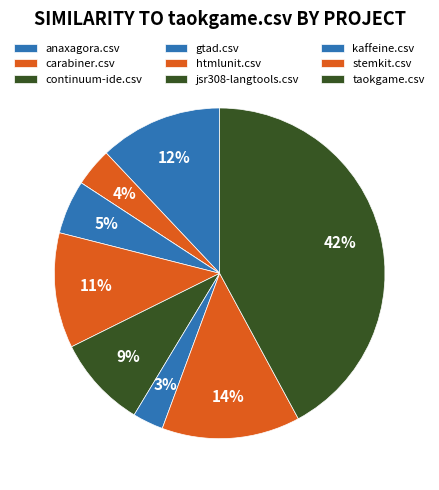

To the nearest percent, what portion does gtad.csv represent?

5%